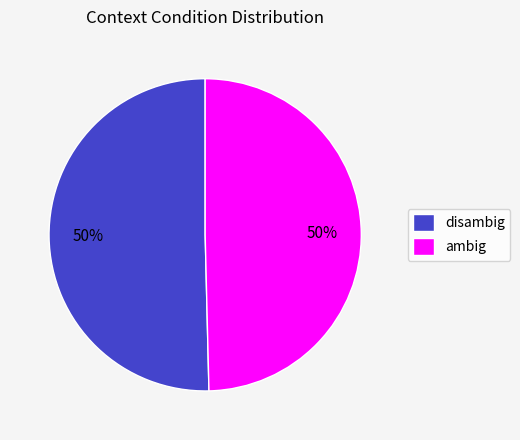

Is the sum of ambig and disambig greater than half?

Yes